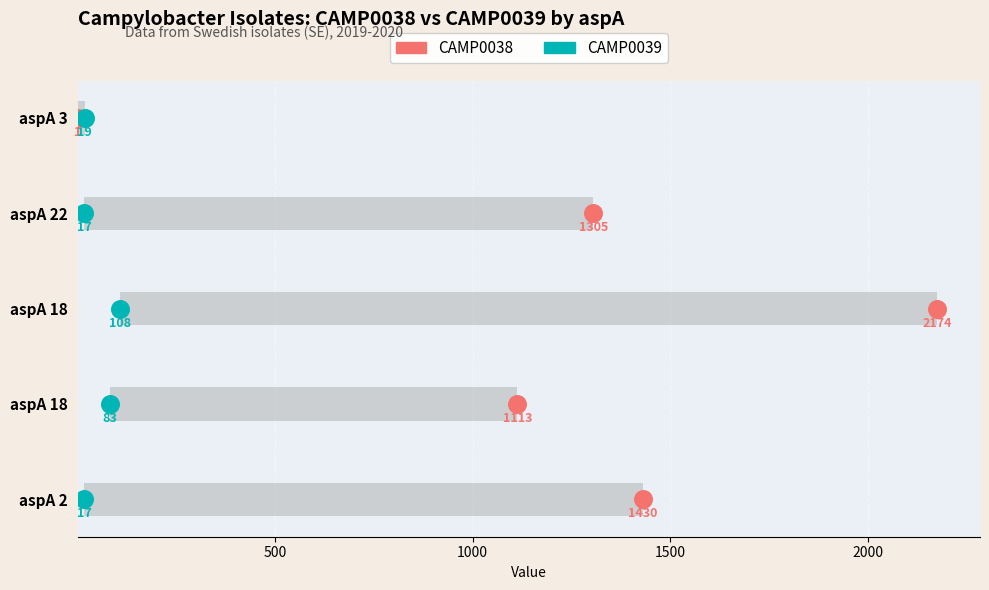

Which series has the widest spread of Y values?

CAMP0038